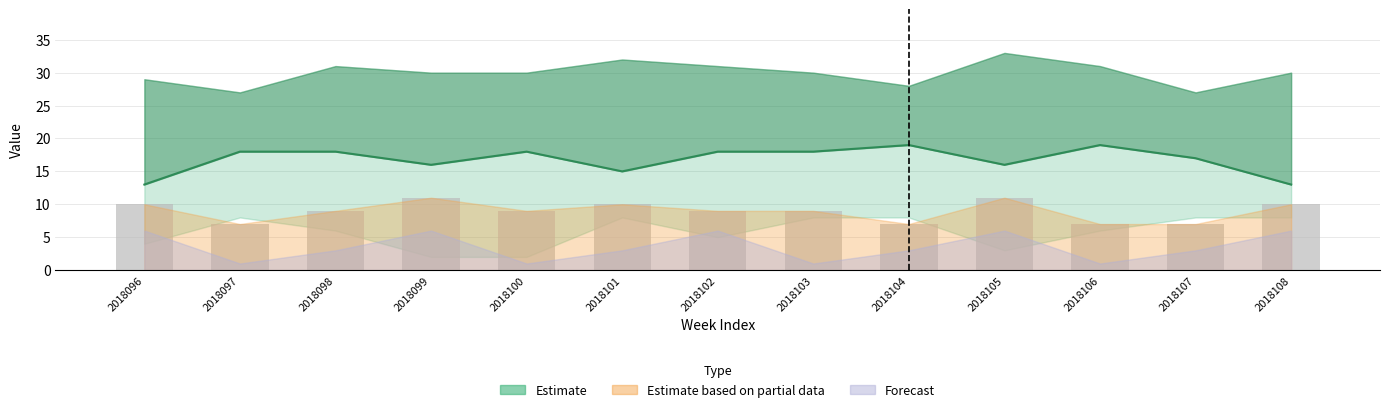

How many groups of bars are there?

13